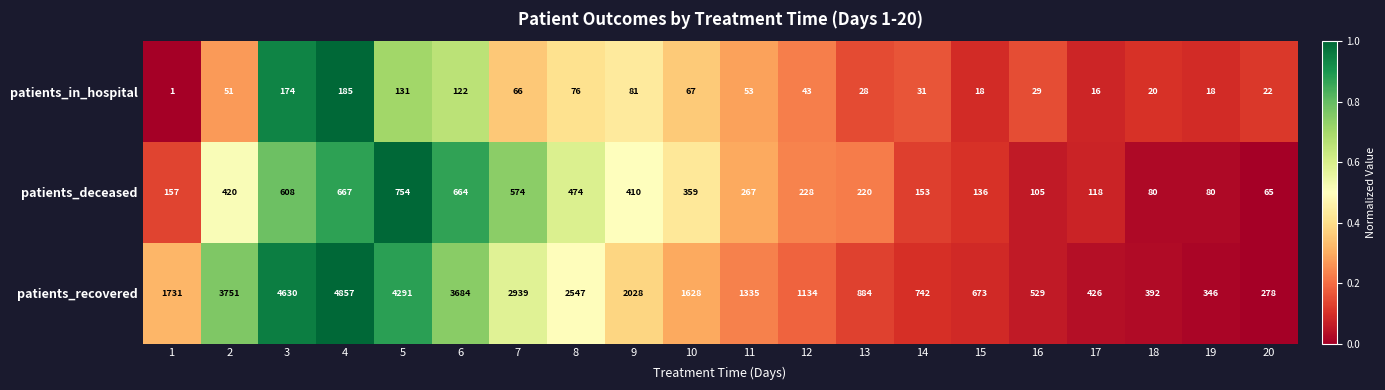

At how many categories does at least one series exceed 4065?

3